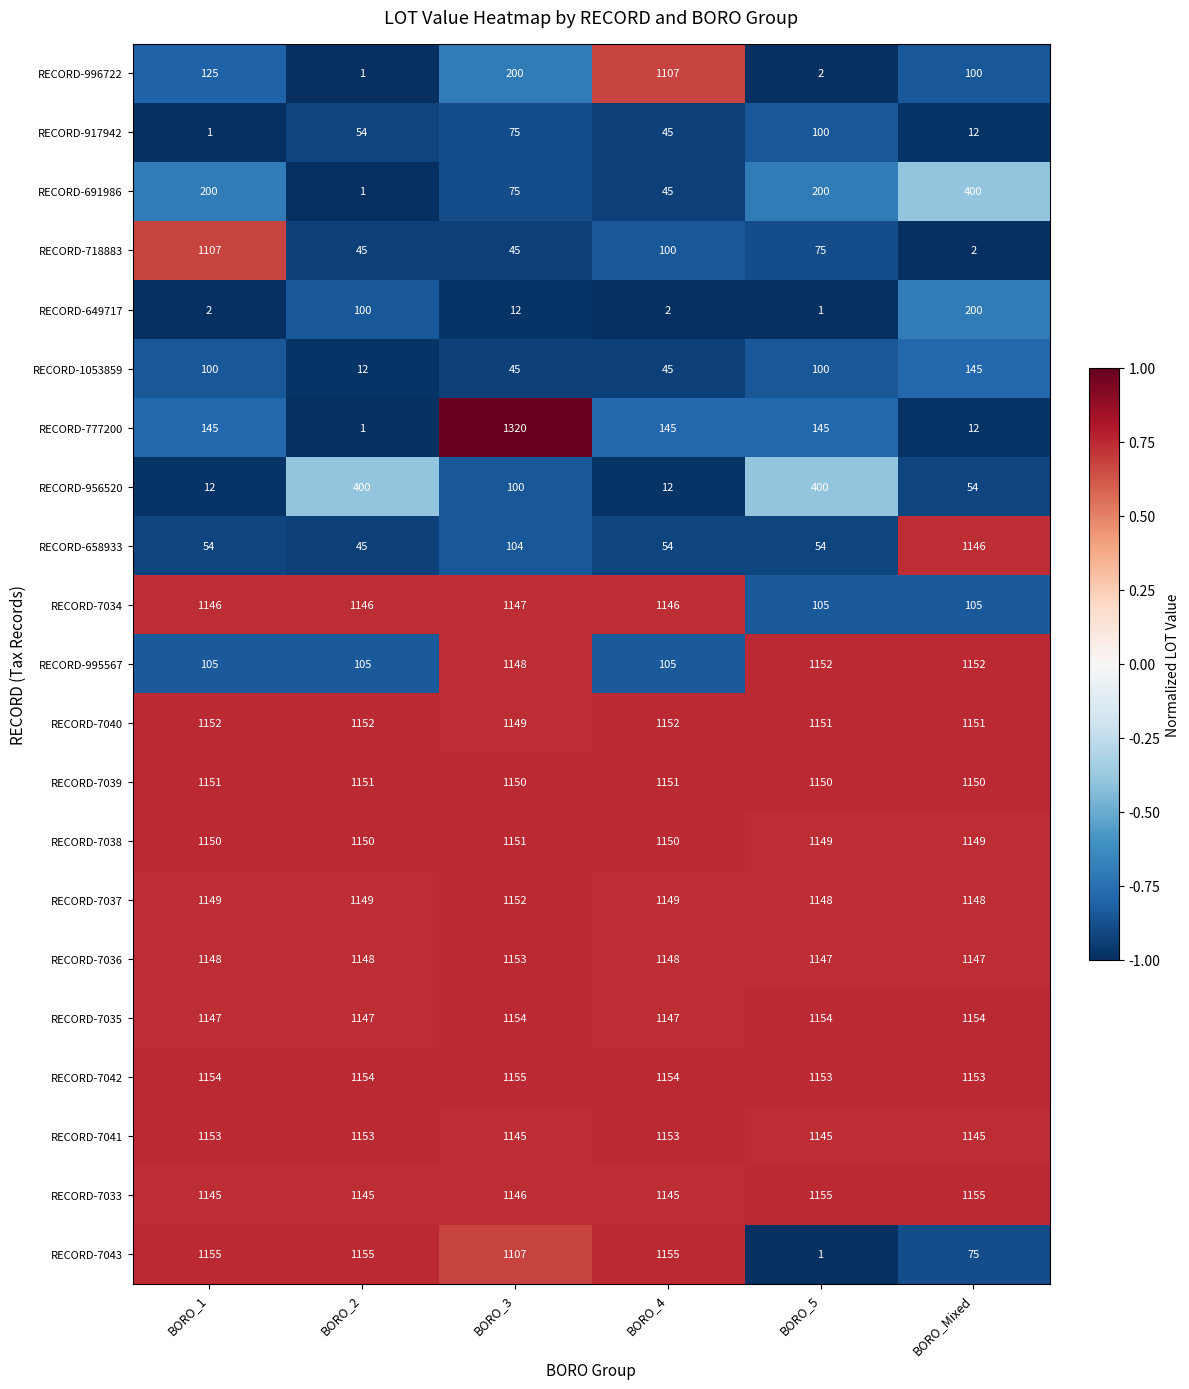

Read the RECORD-956520 value at BORO_Mixed.

54